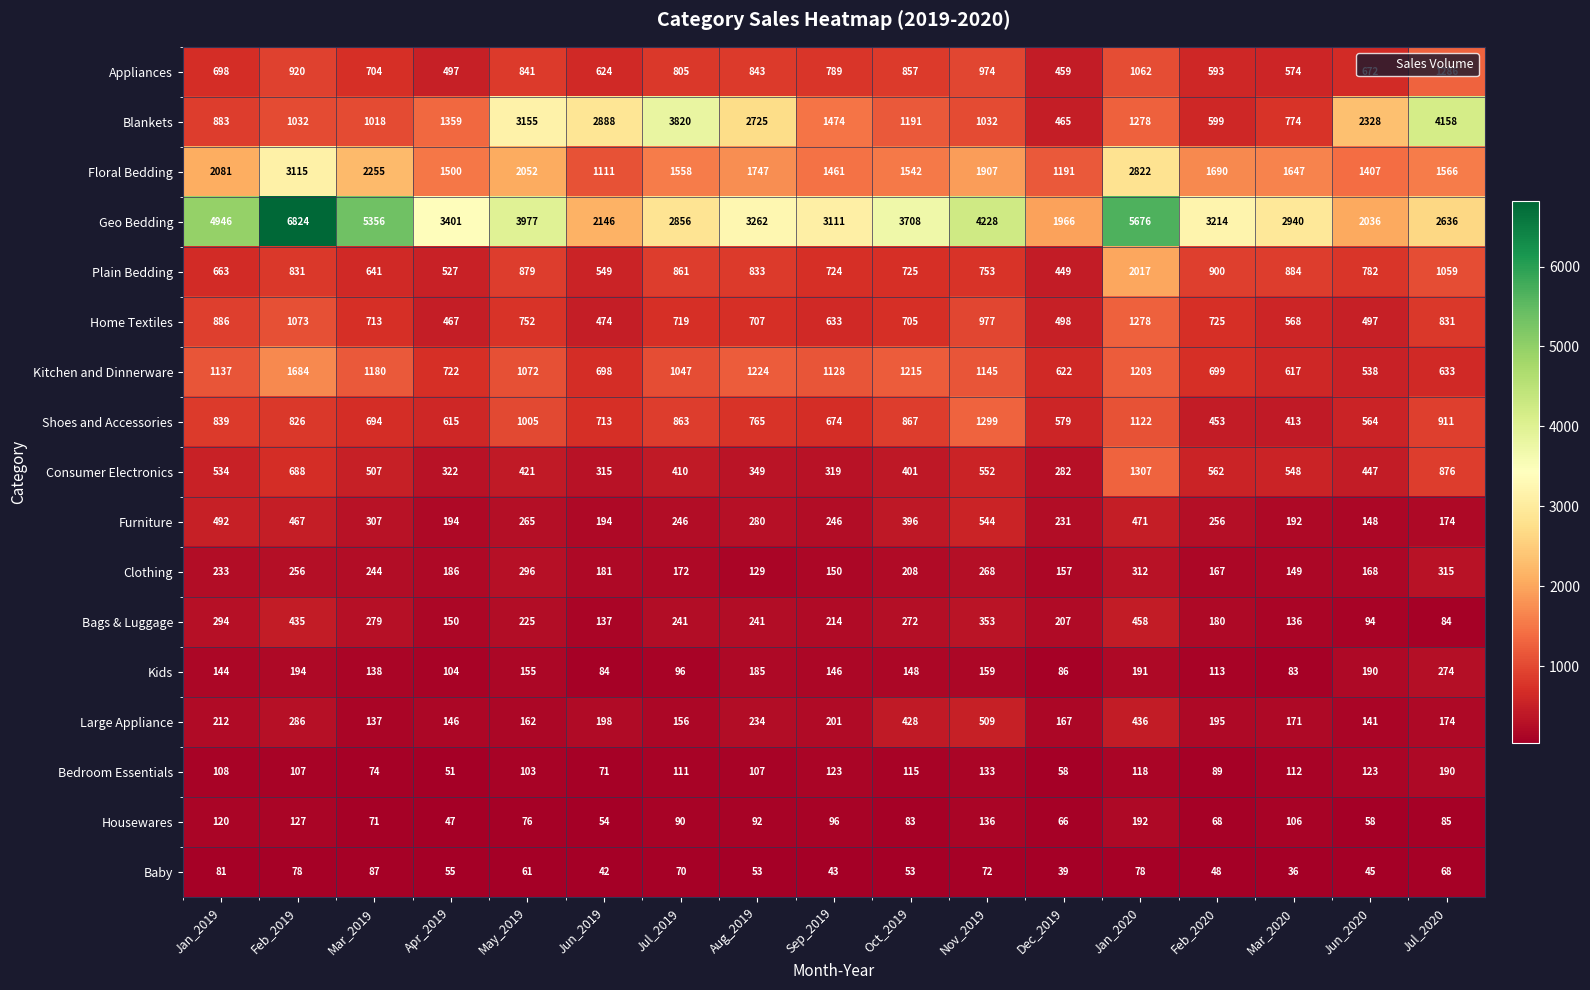

List the labels in order of Appliances value, smallest first.

Dec_2019, Apr_2019, Mar_2020, Feb_2020, Jun_2019, Jun_2020, Jan_2019, Mar_2019, Sep_2019, Jul_2019, May_2019, Aug_2019, Oct_2019, Feb_2019, Nov_2019, Jan_2020, Jul_2020